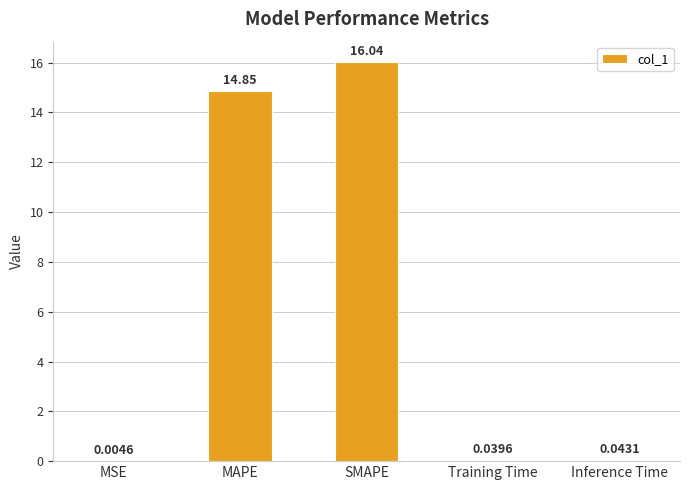

What is the change in value from SMAPE to Inference Time?

-16.0